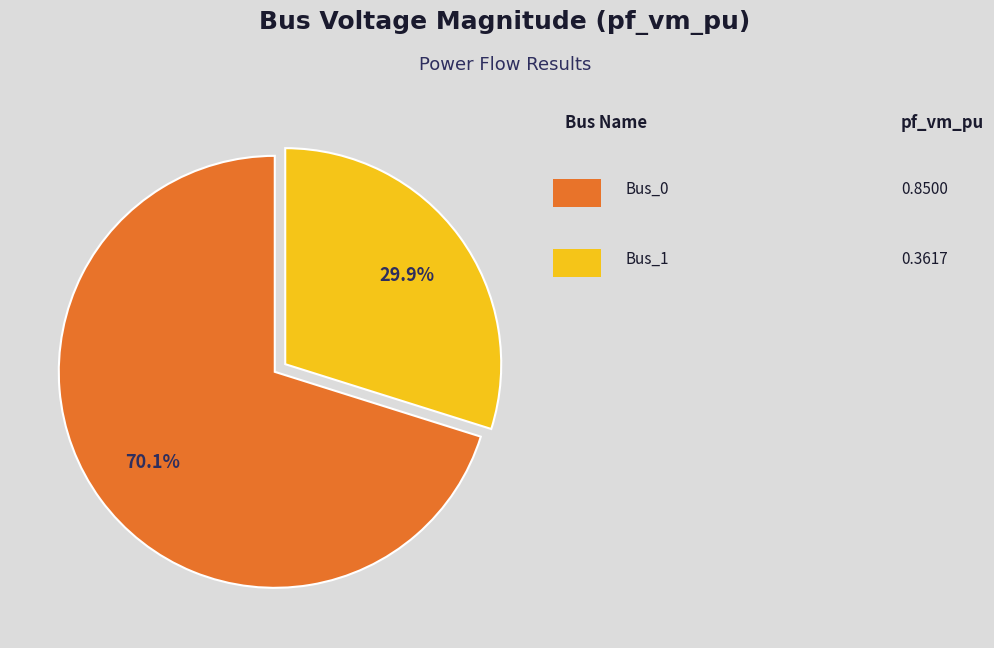

Does any single category account for the majority?

Yes